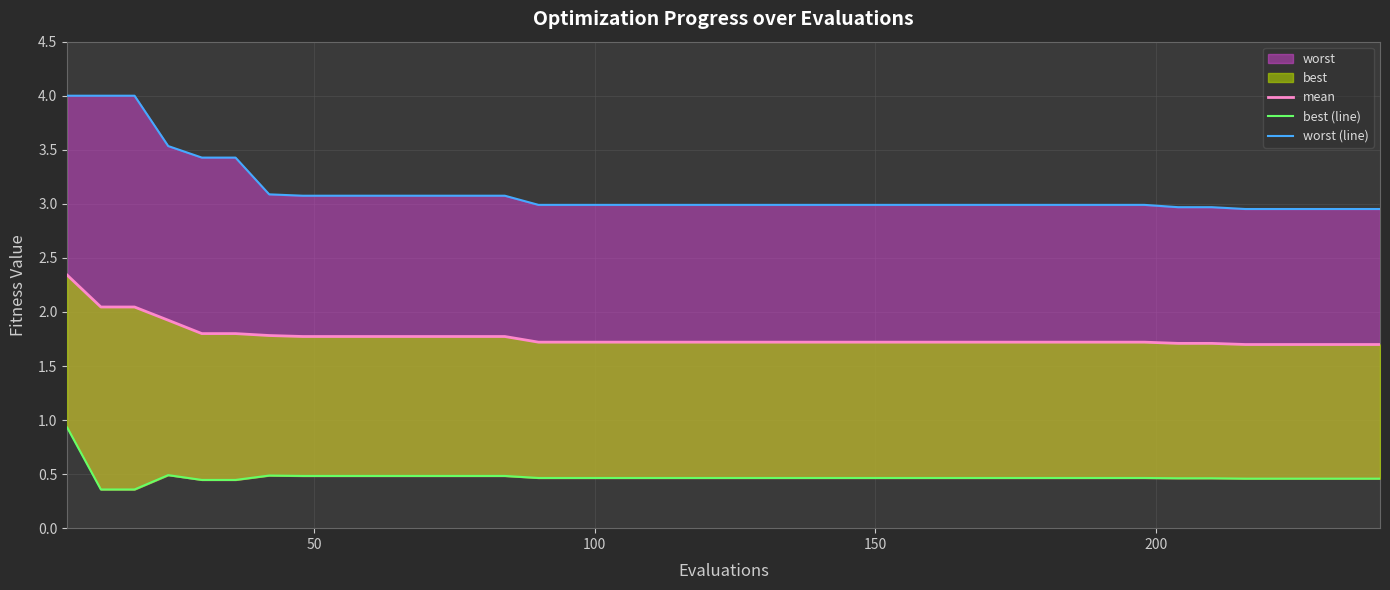

Which series has the widest spread of values?

worst (line)